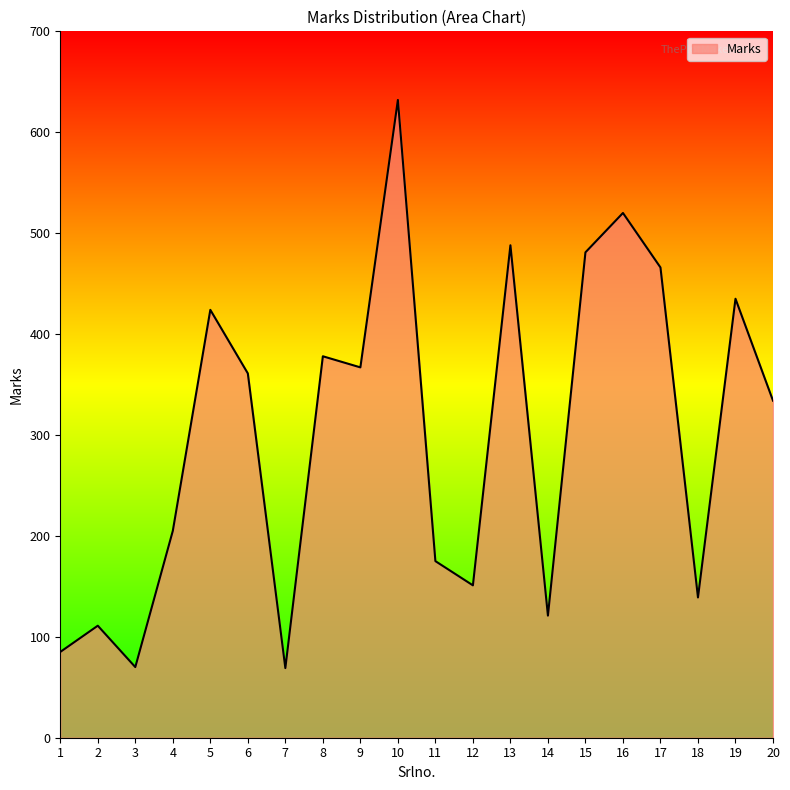

Is it true that the value at 13 is 488?

True